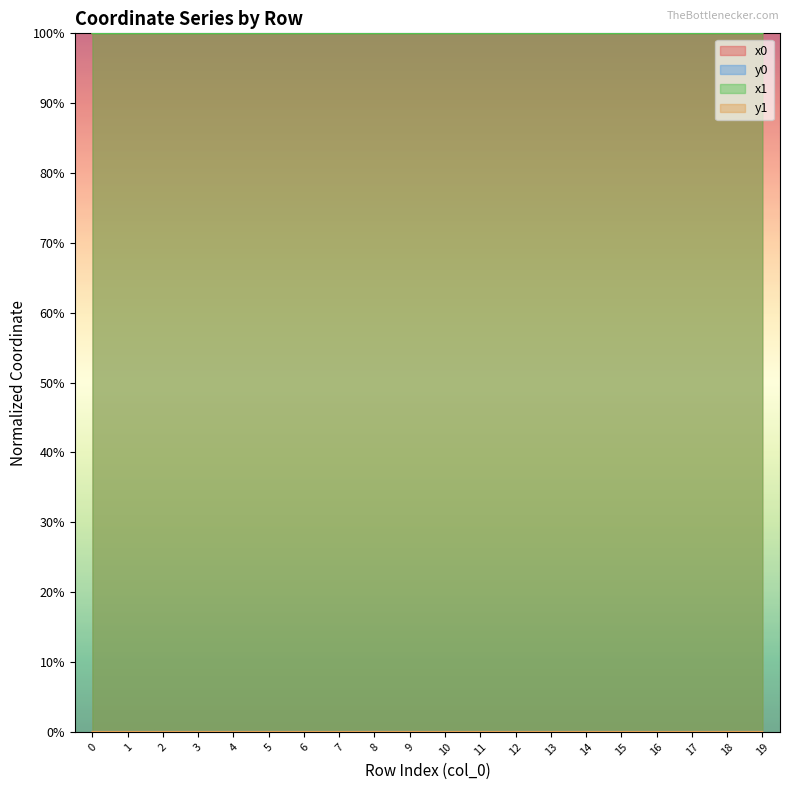

Which series changed the most between 6 and 16?

x0